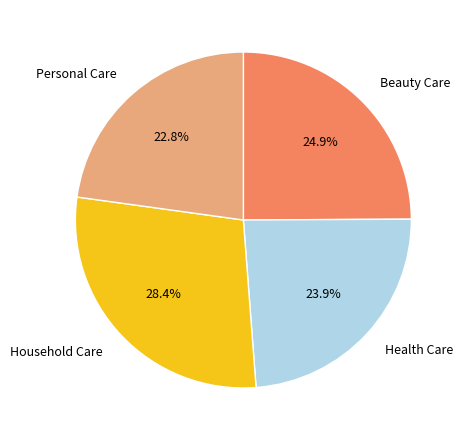

Does Household Care account for over 50% of the chart?

No